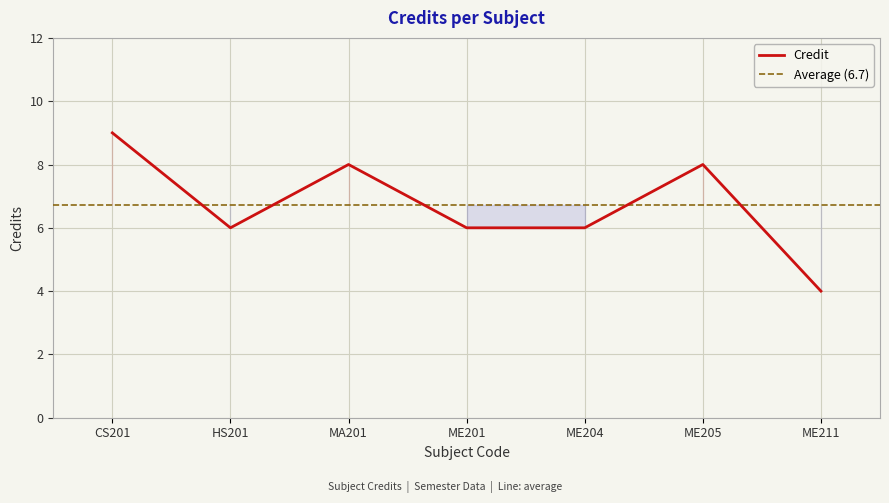

The value at ME205 is 13. True or false?

False